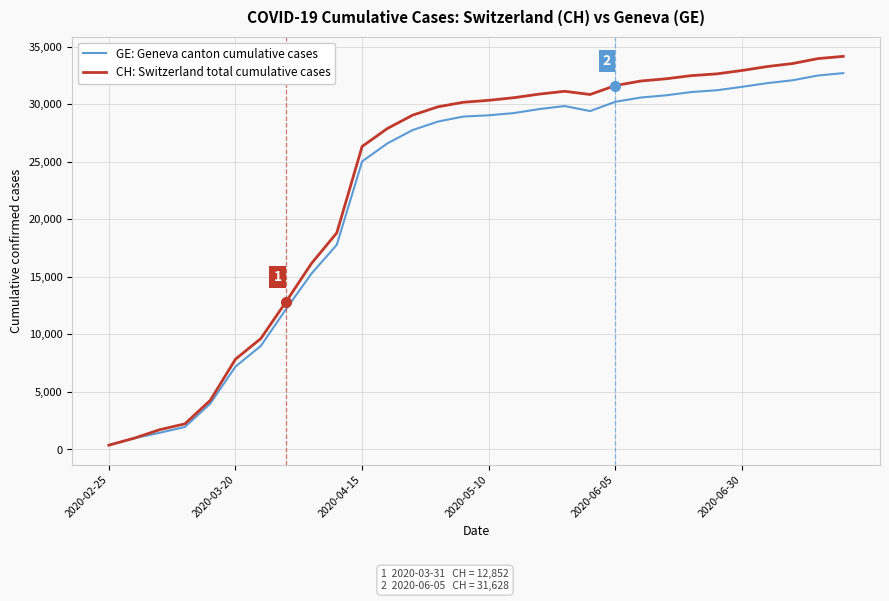

What is the maximum value for CH: Switzerland total cumulative cases?

34166